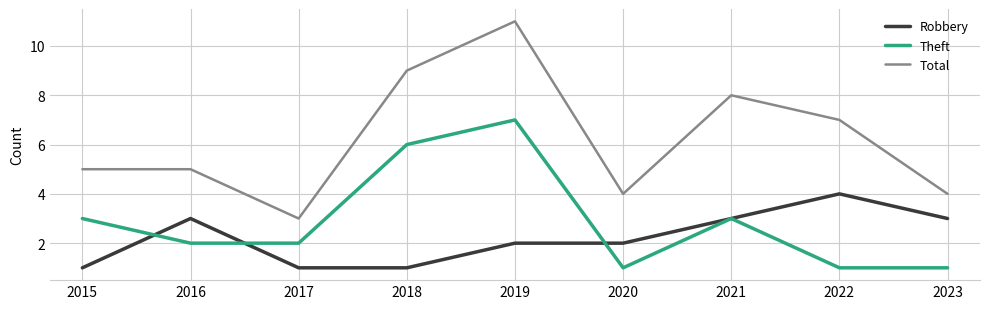

At which category is the sum across all series the highest?

2019